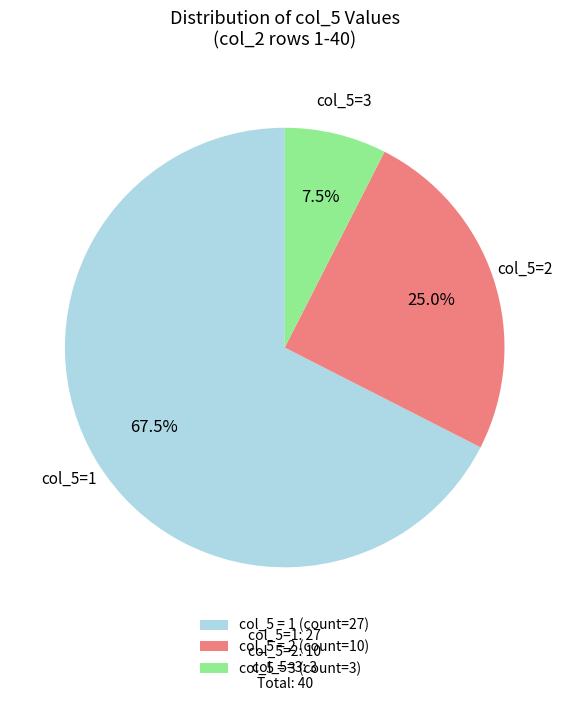

Which has a higher value, col_5 = 3 (count=3) or col_5 = 2 (count=10)?

col_5 = 2 (count=10)